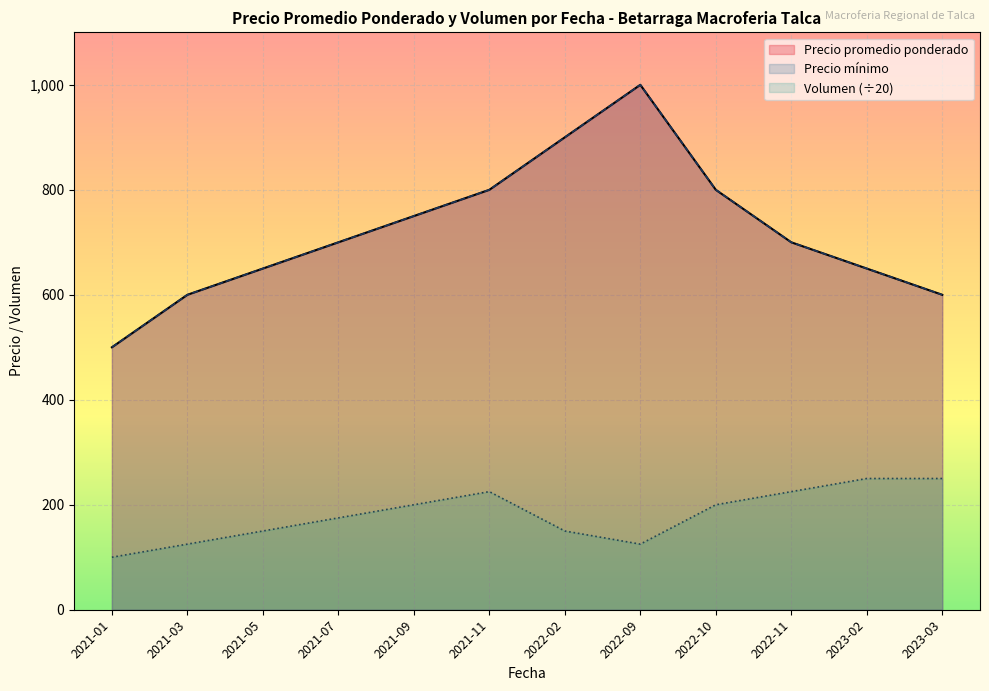

Is it true that Precio minimo equals 361 at 2022-10?

False